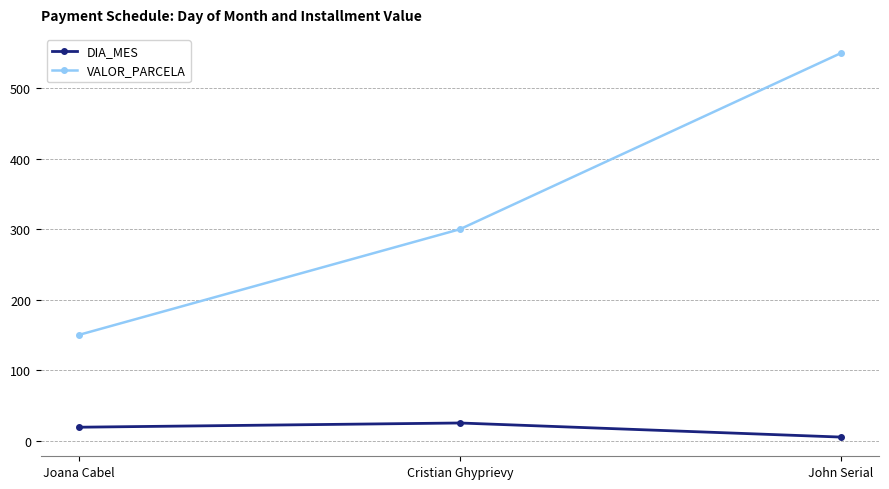

How many lines are shown in the chart?

2